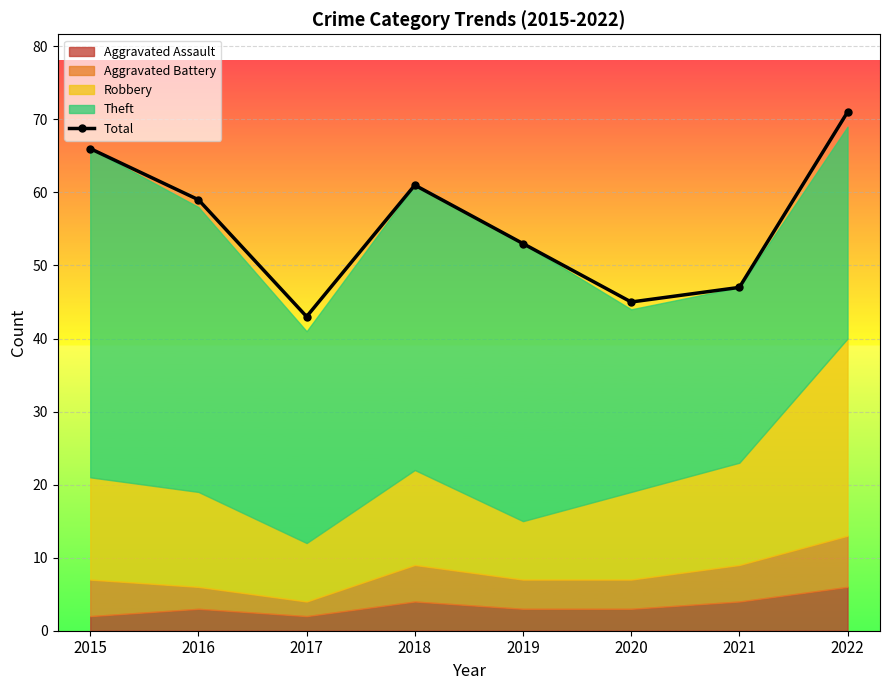

Reading left to right, what are all the values shown in this chart?

66	59	43	61	53	45	47	71